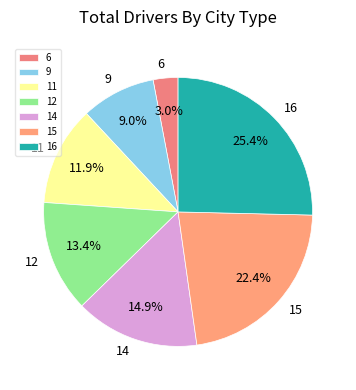

Between 16 and 12, which is larger?

16